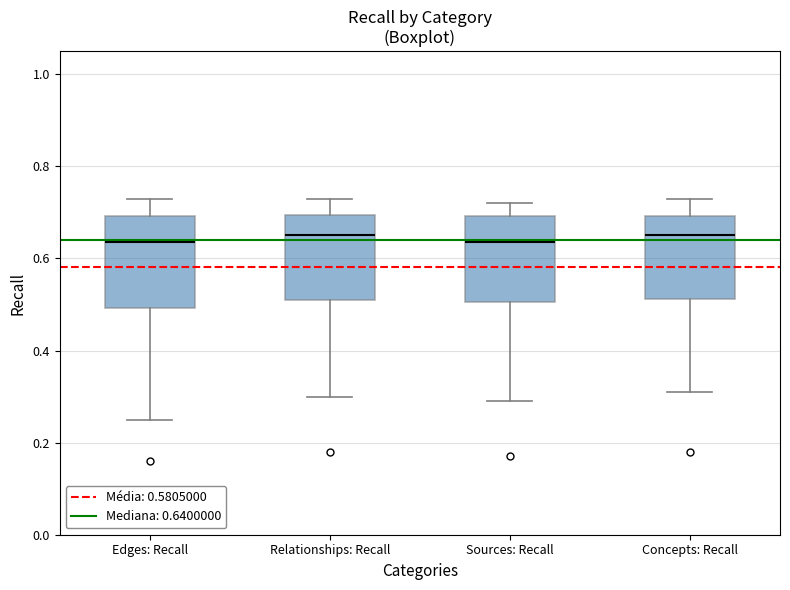

Reading left to right, read every box against the y-axis: the position of its median line, the range the box covers, and the ends of its whiskers. The values are not printed on the chart, so give them approximately, as read against the axis.

Edges: Recall: median 0.64, box 0.50 to 0.70, whiskers 0.26 to 0.74
Relationships: Recall: median 0.66, box 0.52 to 0.70, whiskers 0.30 to 0.74
Sources: Recall: median 0.64, box 0.50 to 0.70, whiskers 0.30 to 0.72
Concepts: Recall: median 0.66, box 0.52 to 0.70, whiskers 0.32 to 0.74